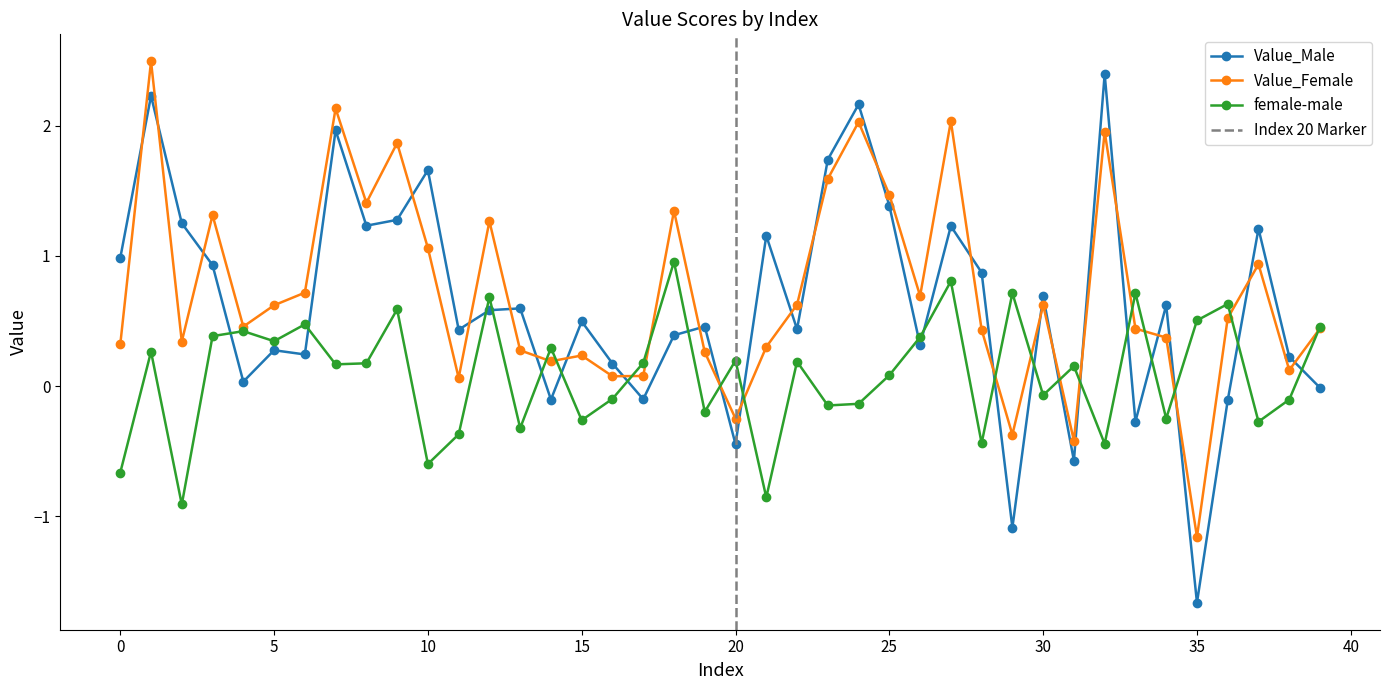

The Value_Female series shows 3.1 at 32. True or false?

False